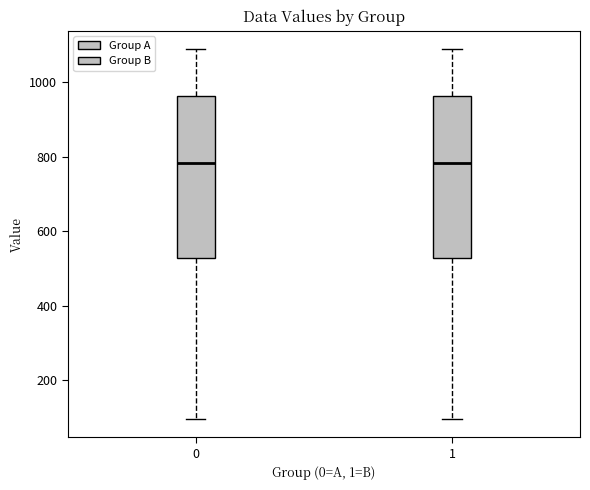

Reading left to right, transcribe this box plot: for each box, give where its median line is, the range the box spans, and where its two whiskers end, as read against the y-axis. The values are not printed on the chart, so give them approximately, as read against the axis.

0: median 780, box 520 to 960, whiskers 100 to 1080
1: median 780, box 520 to 960, whiskers 100 to 1080